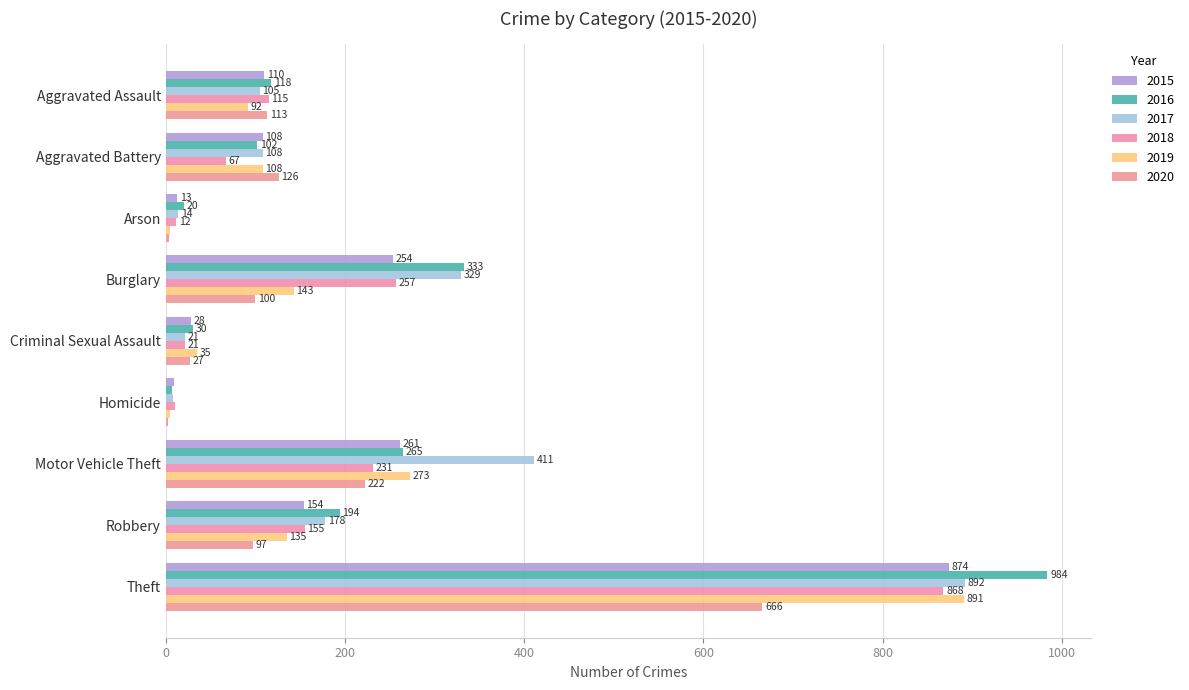

Rank the series at Burglary from highest to lowest value.

2016, 2017, 2018, 2015, 2019, 2020